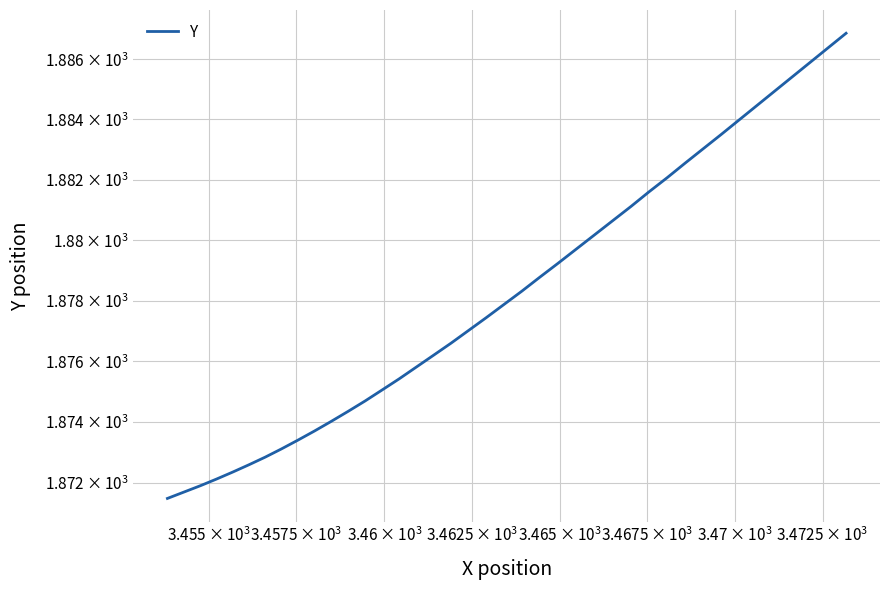

The chart shows a value of 505.2 at 25. True or false?

False